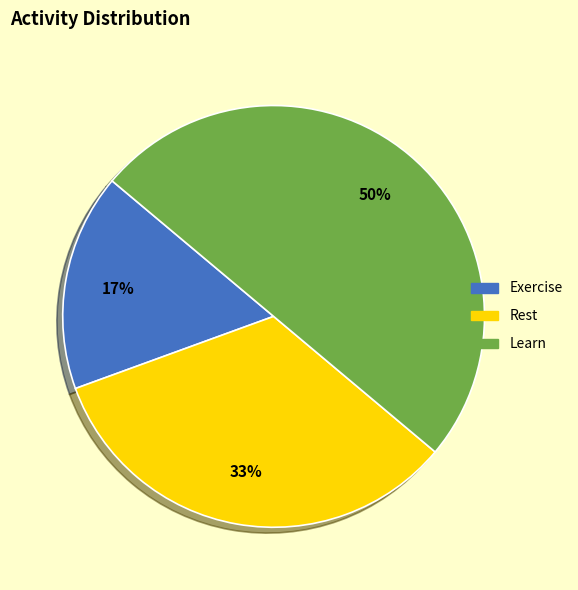

True or false: Learn accounts for 43% of the total.

False